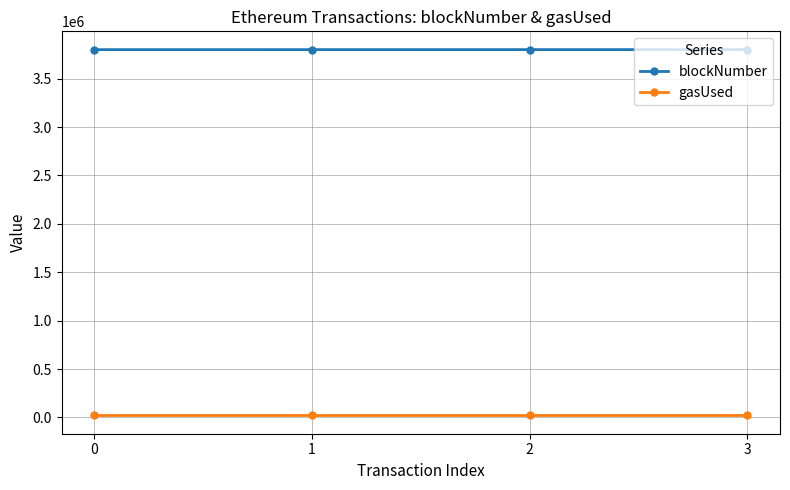

What is the value of the gasUsed point at the 4th from the left?

21000